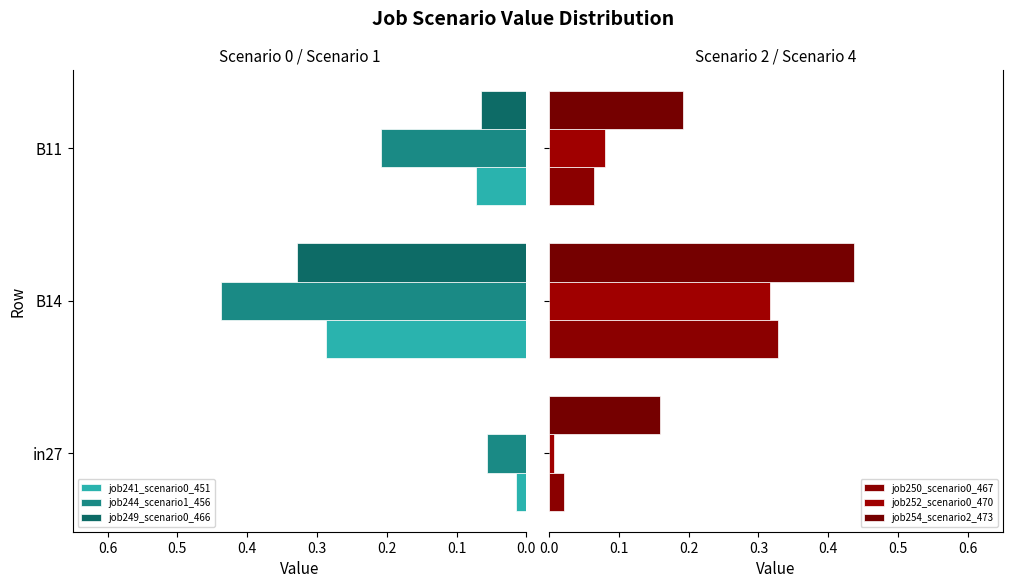

Reading left to right, what are all the values shown in this chart?

job241_scenario0_451: 0.0	0.3	0.1
job244_scenario1_456: 0.1	0.4	0.2
job249_scenario0_466: 0.0	0.3	0.1
job250_scenario0_467: 0.0	0.3	0.1
job252_scenario0_470: 0.0	0.3	0.1
job254_scenario2_473: 0.2	0.4	0.2